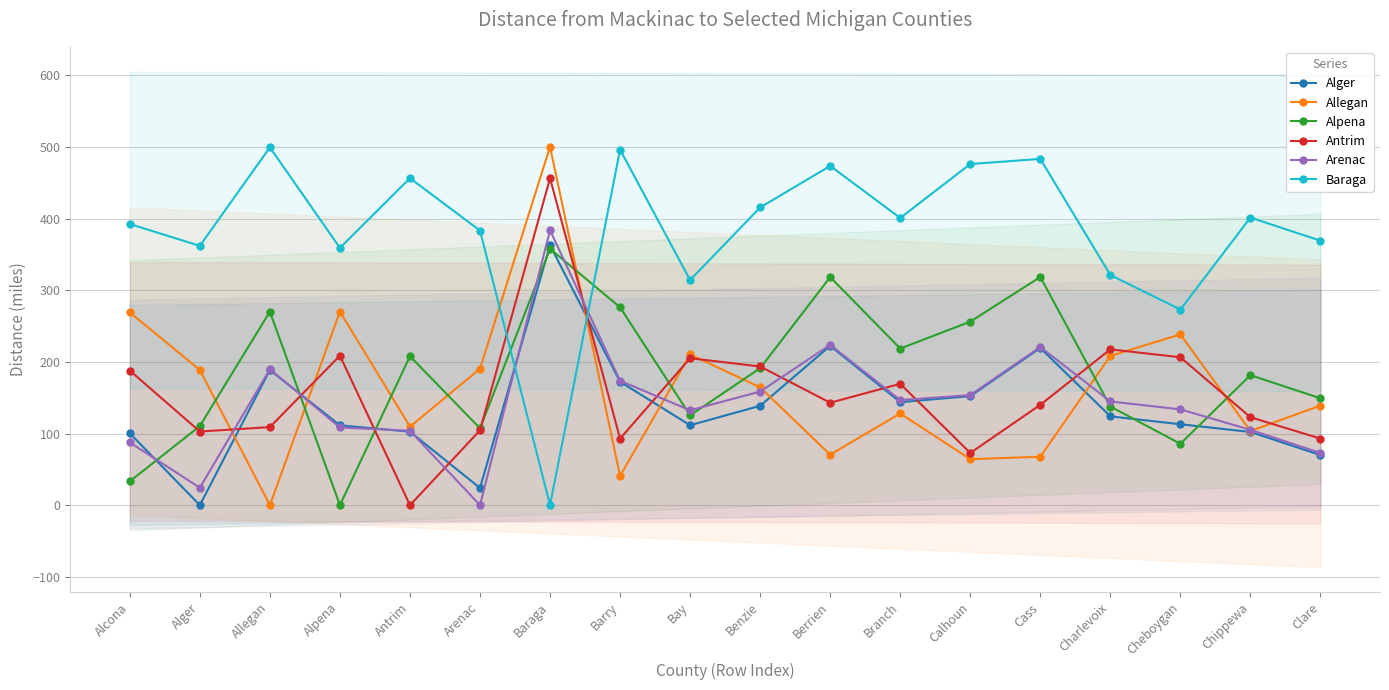

What is the label of the 16th point from the left?

Cheboygan